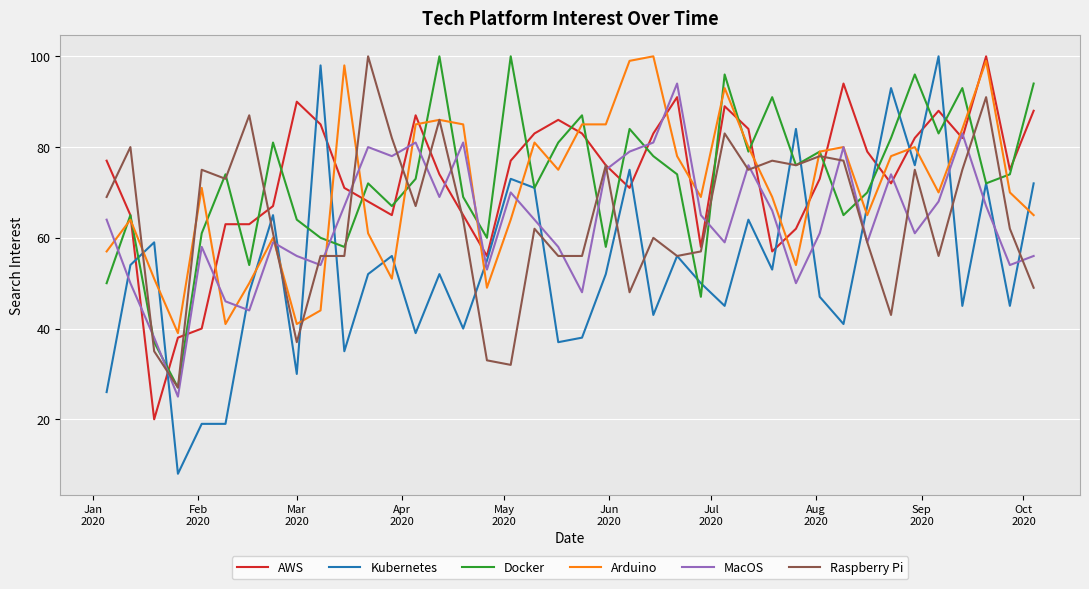

What are all the series names shown in the legend?

AWS, Kubernetes, Docker, Arduino, MacOS, Raspberry Pi